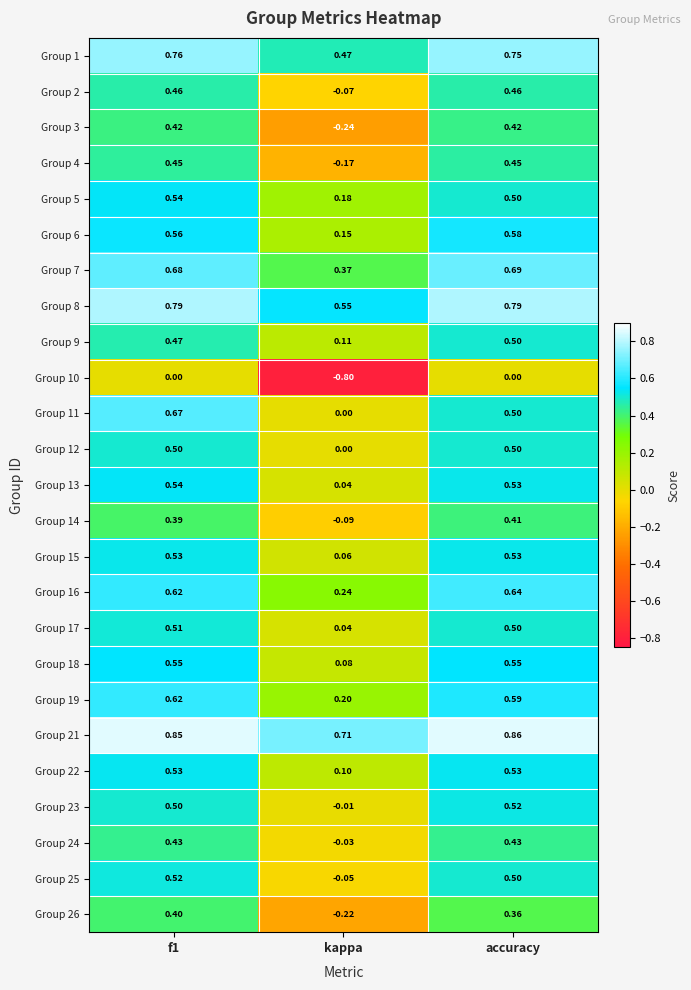

Is the value of Group 15 at kappa greater than the value of Group 8 at accuracy?

No